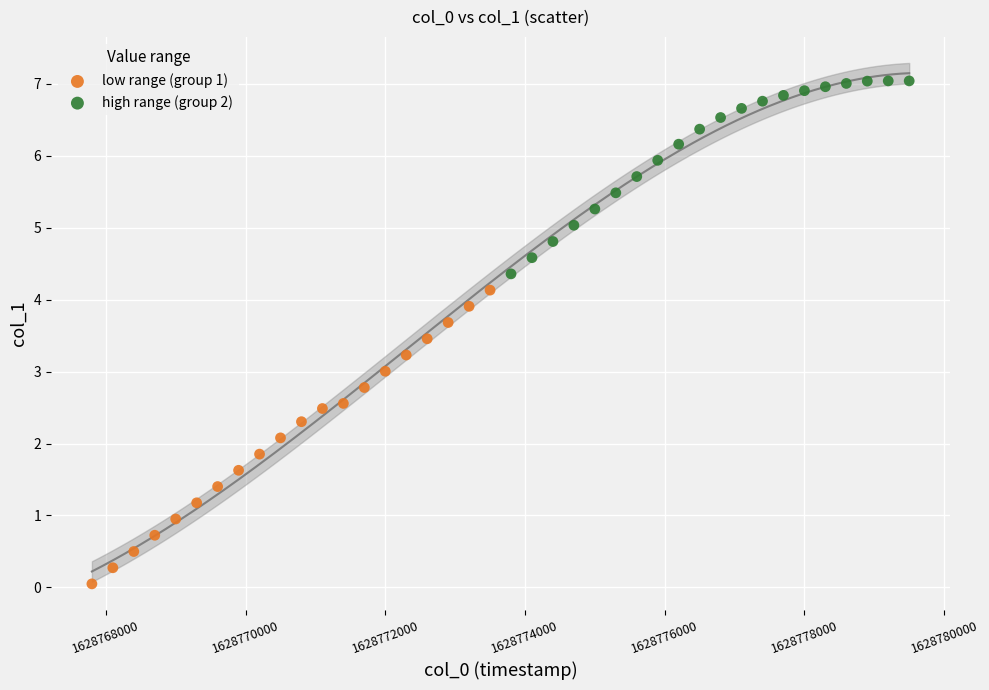

Which series reaches the minimum Y coordinate?

low range (group 1)